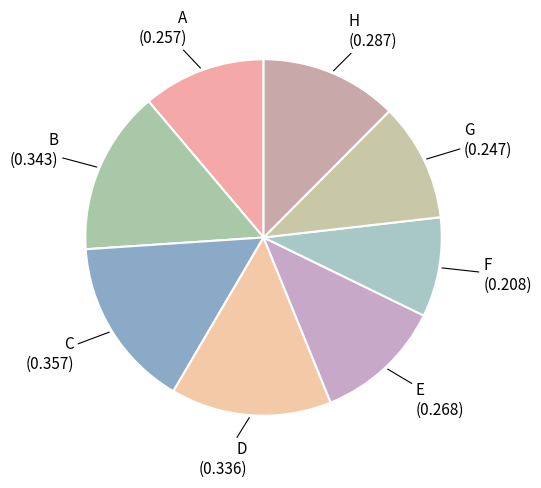

Which has a higher value, F or H?

H